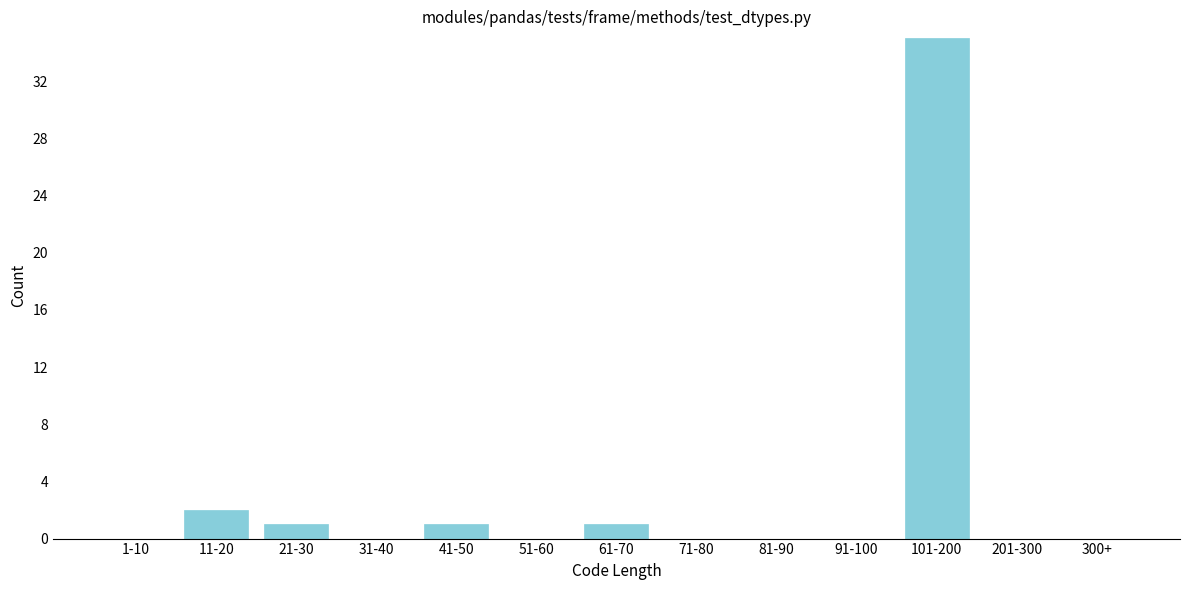

Reading left to right, transcribe all the data shown in this chart.

1-10=0	11-20=2	21-30=1	31-40=0	41-50=1	51-60=0	61-70=1	71-80=0	81-90=0	91-100=0	101-200=35	201-300=0	300+=0